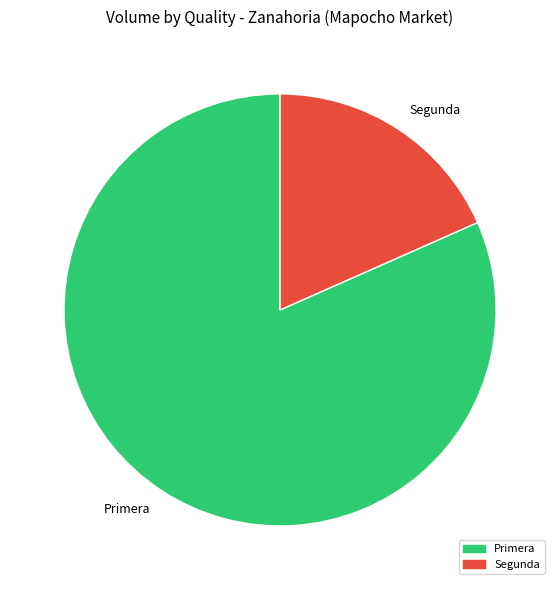

What is the largest slice in the pie chart?

Primera